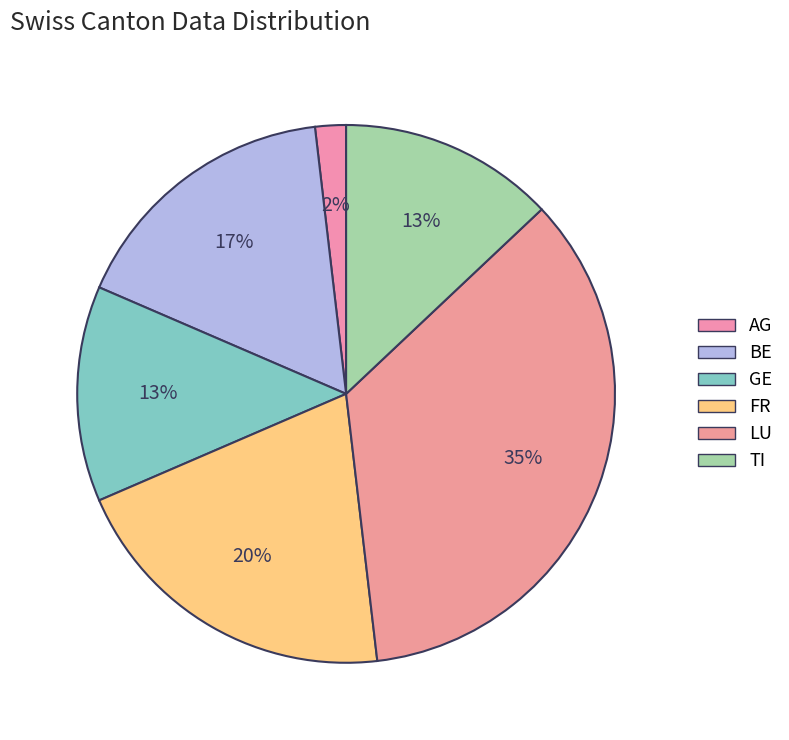

How many slices are in this pie chart?

6